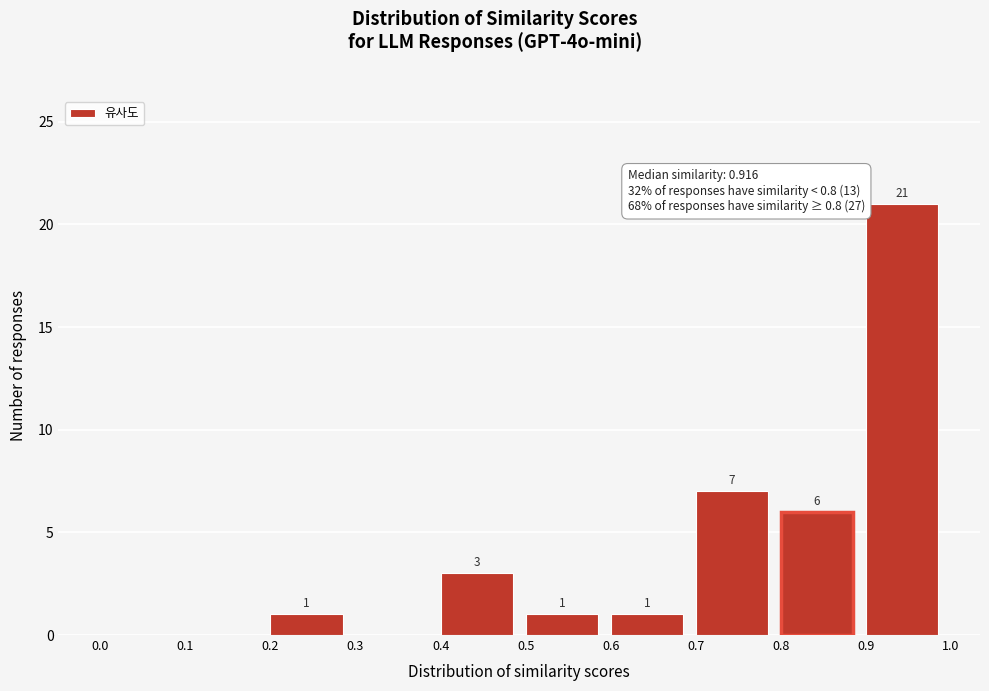

Which range on the x-axis has the tallest bar?

0.9 to 1.0